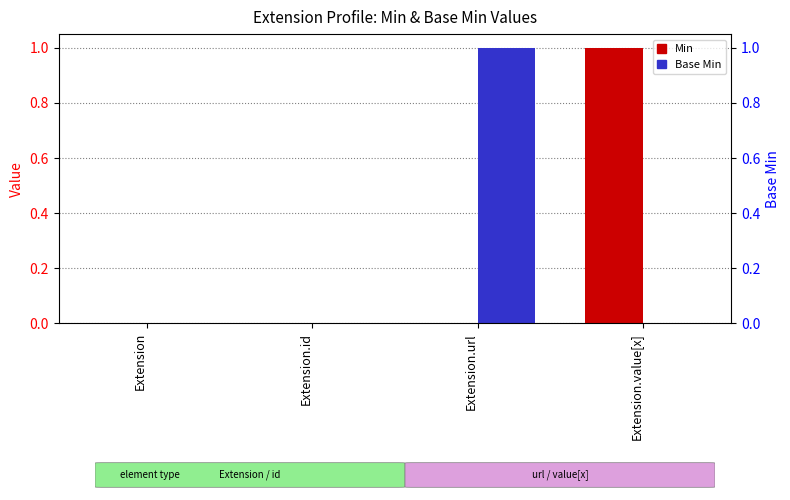

What is the spread (max minus min) of values at Extension.url?

1